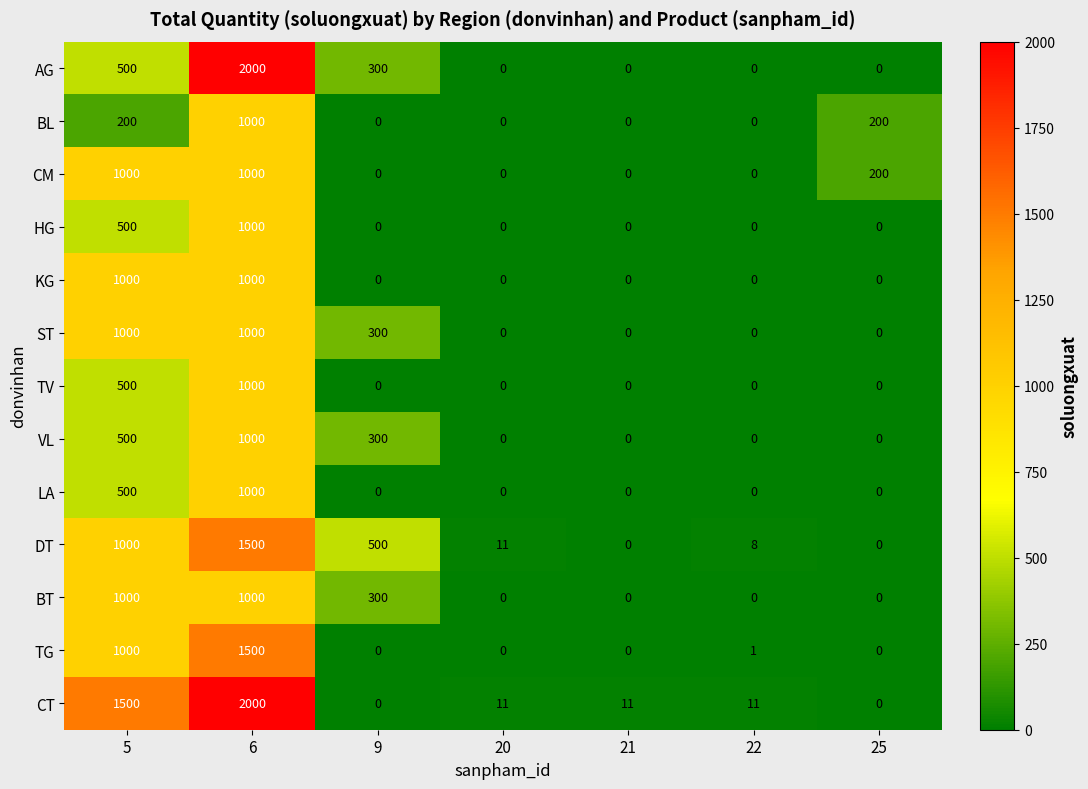

Is it true that DT equals -561 at 25?

False